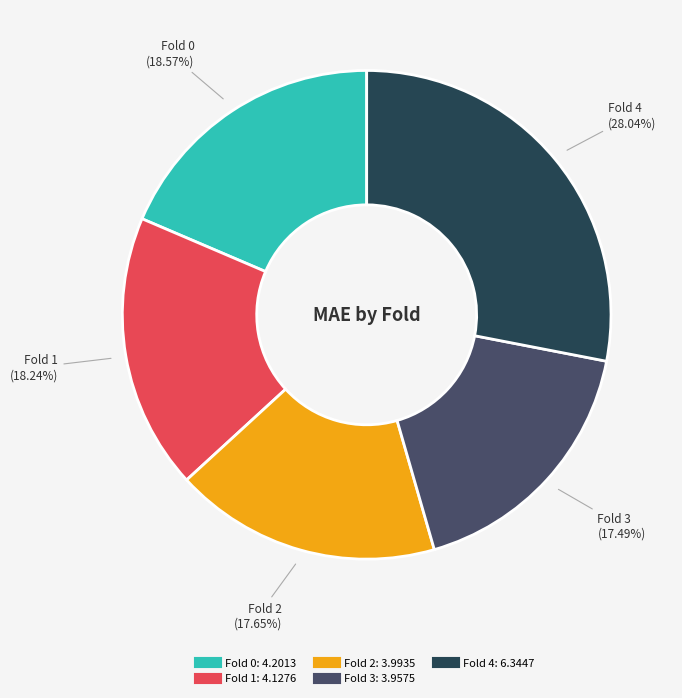

What percentage is the Fold 4 slice, to the nearest percent?

28%